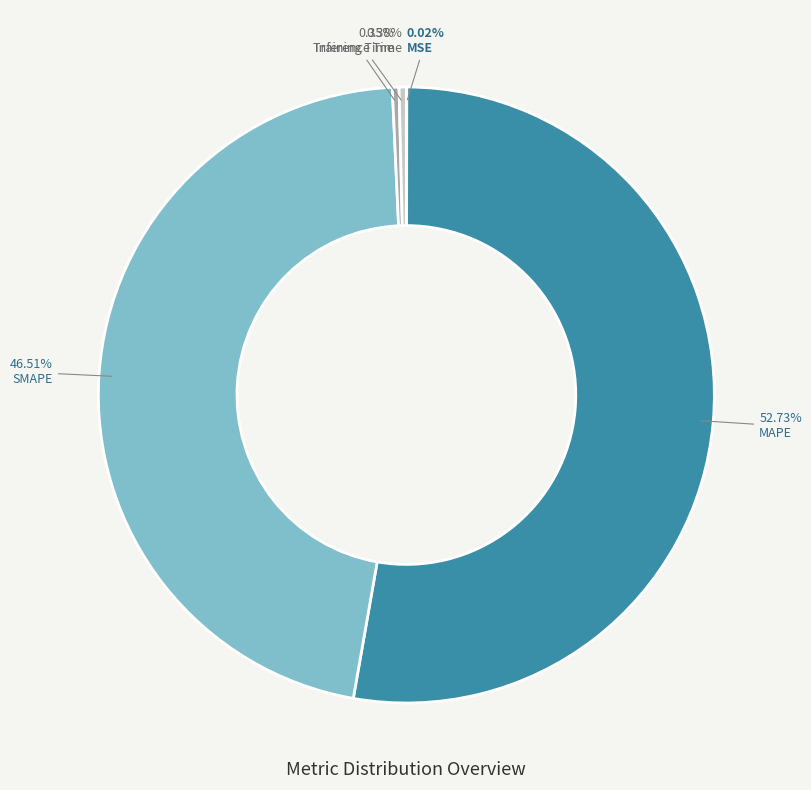

Which category has the biggest portion of the pie?

MAPE